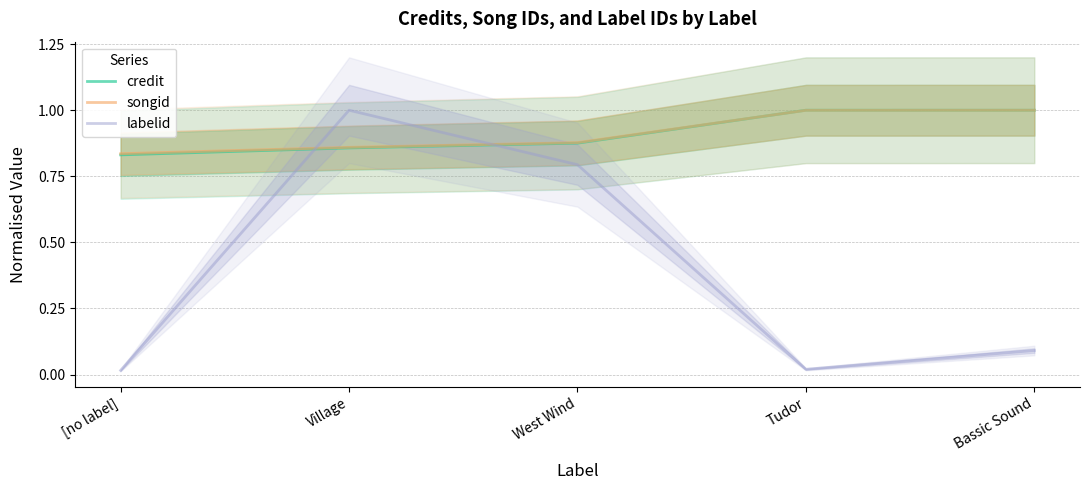

Is this an area chart (filled region under the line)?

No